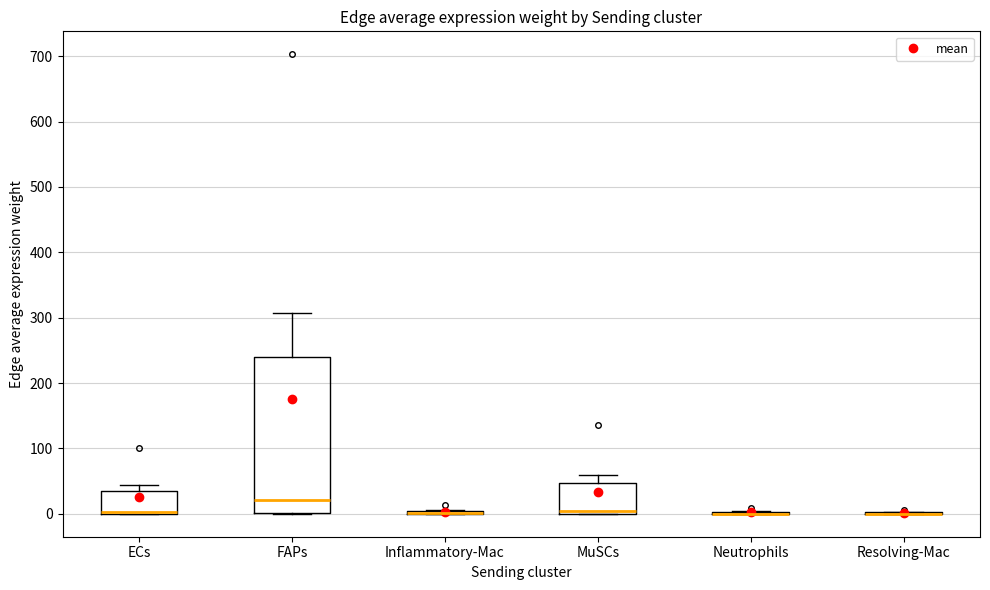

Reading left to right, transcribe this box plot: for each box, give where its median line is, the range the box spans, and where its two whiskers end, as read against the y-axis. The values are not printed on the chart, so give them approximately, as read against the axis.

ECs: median 0 (drawn on the box's lower edge), box 0 to 30, whiskers 0 to 40
FAPs: median 20, box 0 to 240, whiskers 0 to 310
Inflammatory-Mac: box collapsed to a line at 0, whiskers 0 to 10
MuSCs: median 0 (just above the box's lower edge), box 0 to 50, whiskers 0 to 60
Neutrophils: box collapsed to a line at 0, whiskers 0 to 0
Resolving-Mac: box collapsed to a line at 0, whiskers 0 to 0